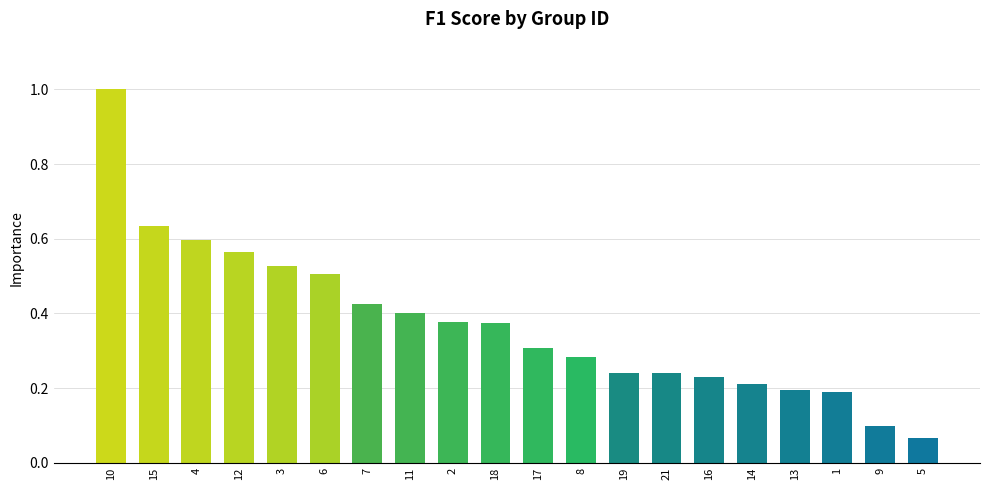

Count the number of categories in the chart.

20